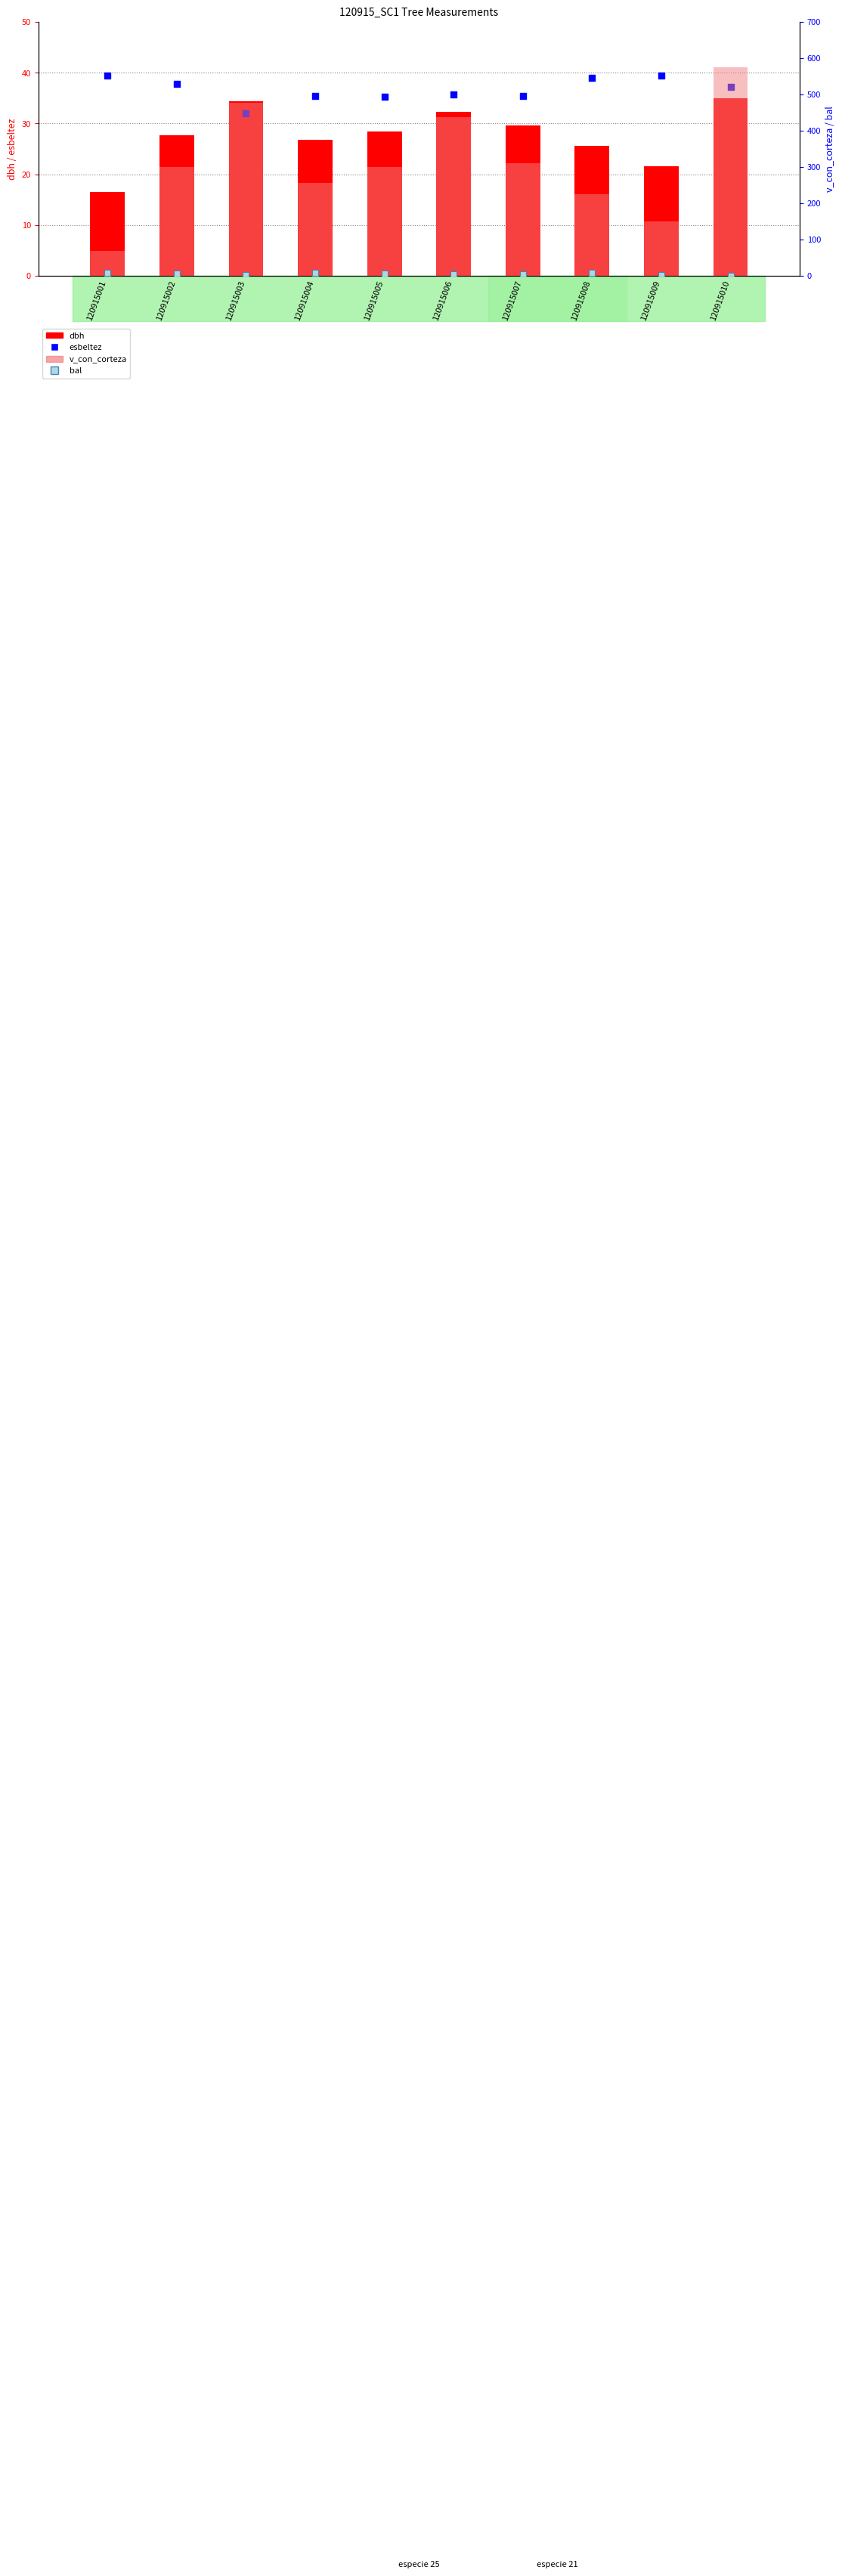

Is the value of bal at 120915001 greater than the value of dbh at 120915009?

No